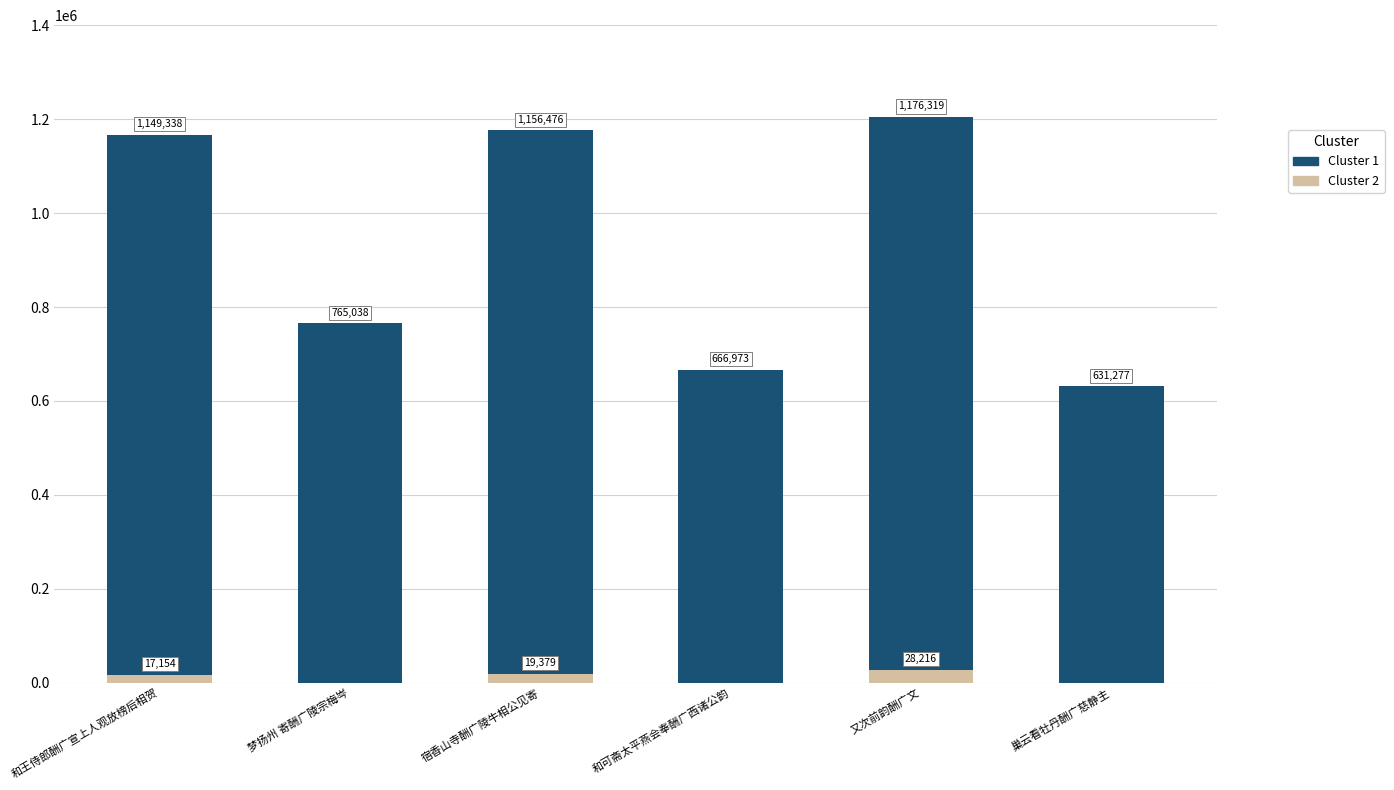

Where is Cluster 2 nearest to the value 14108?

和王侍郎酬广宣上人观放榜后相贺